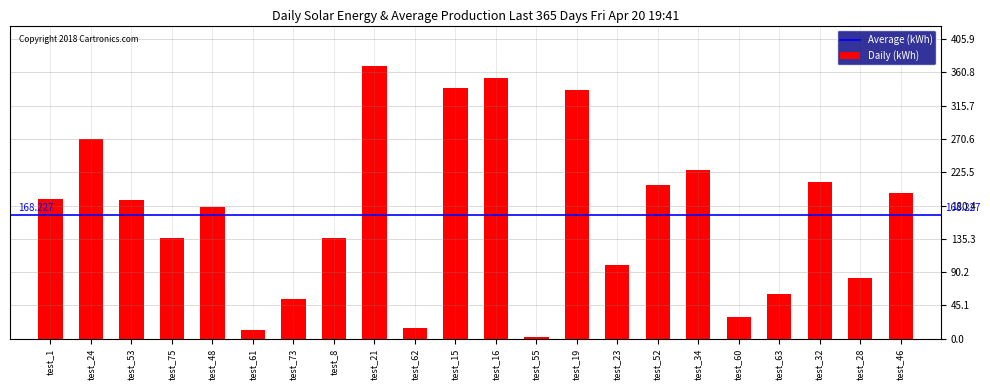

How many data points are less than 188?

11